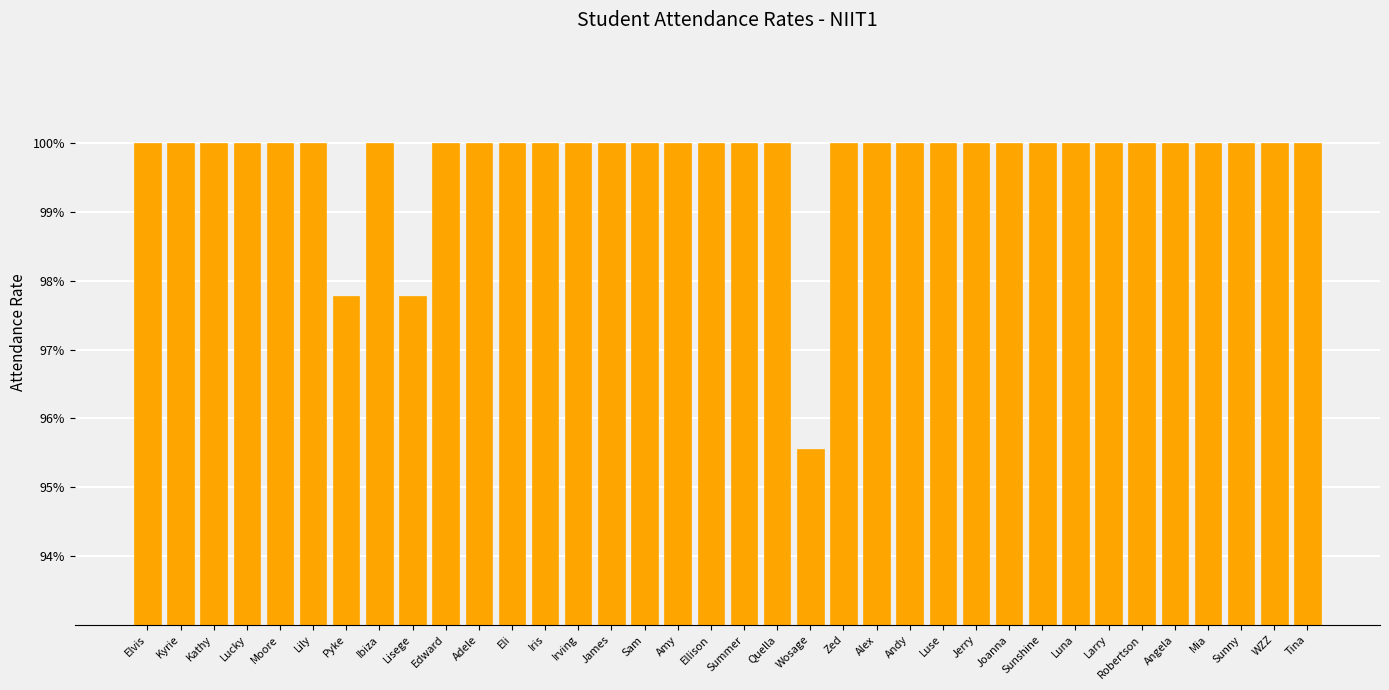

At which label is the value closest to 0?

Wosage